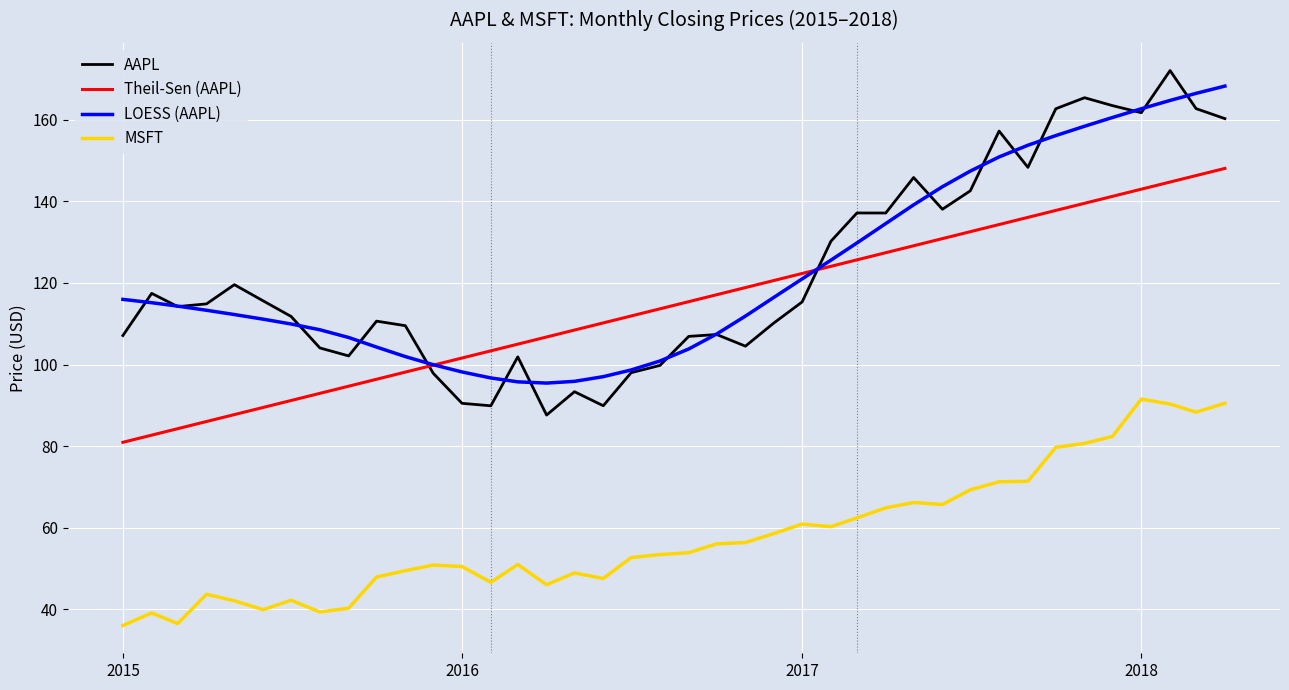

Which series has the widest spread of values?

AAPL